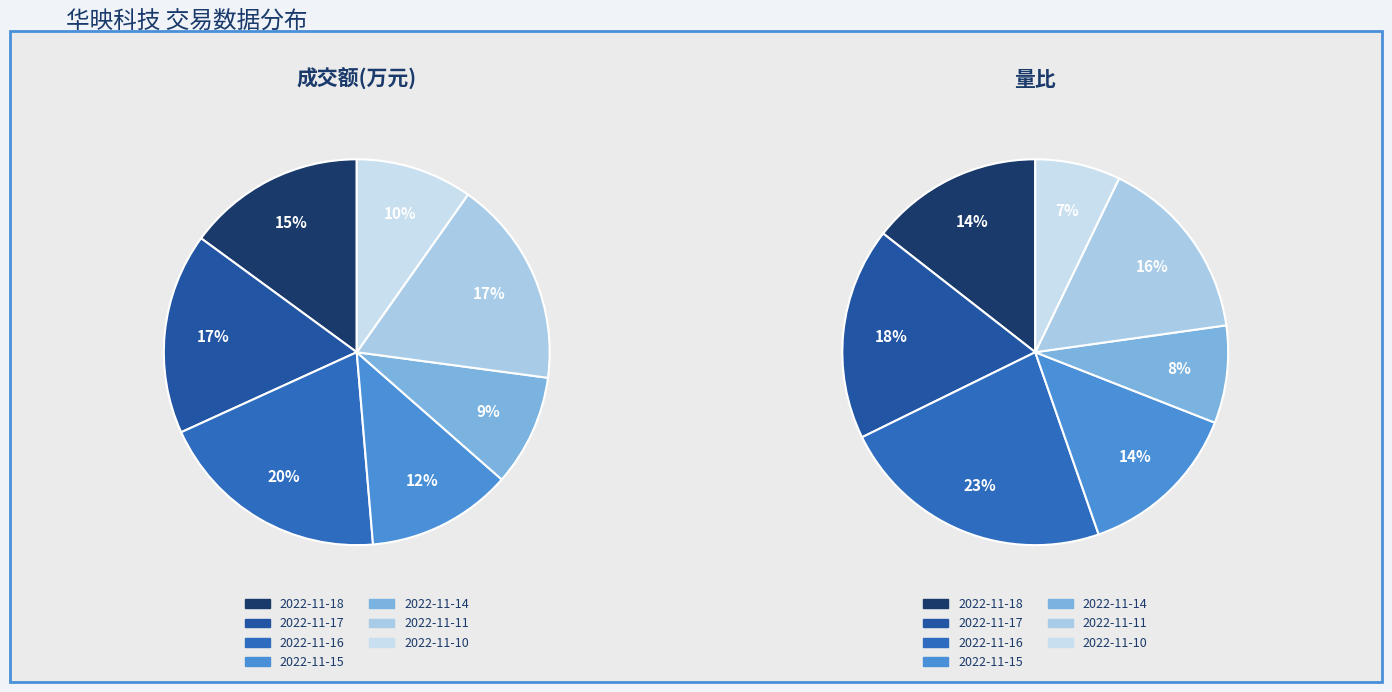

What is the largest slice in the pie chart?

2022-11-16